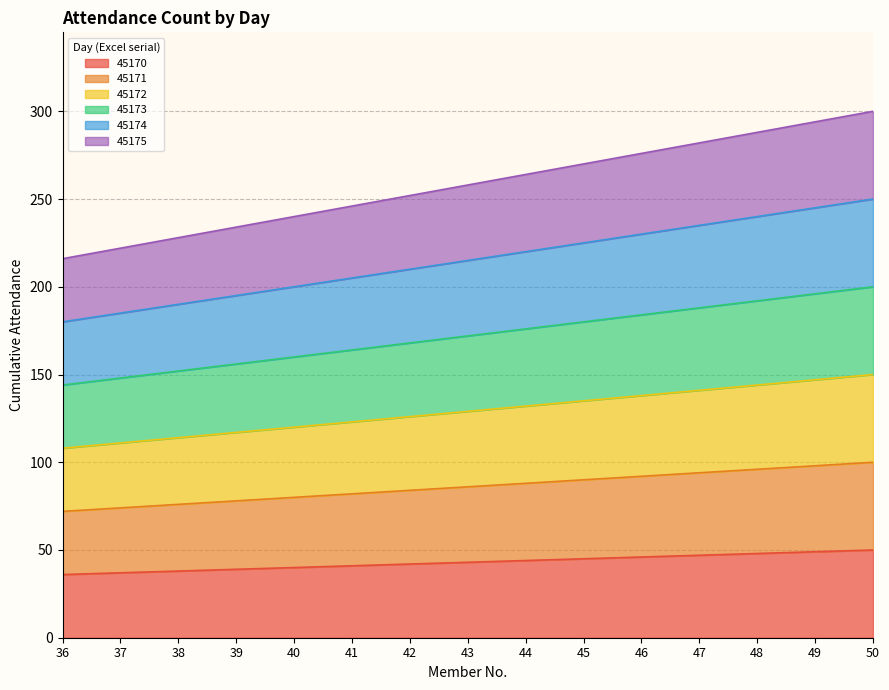

Between 38 and 43, which is larger?

43